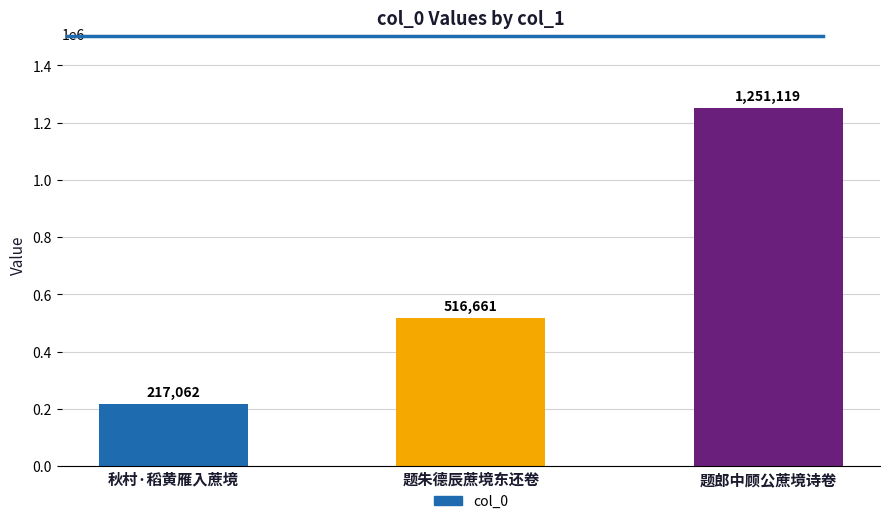

What position from the right is 题朱德辰蔗境东还卷?

2